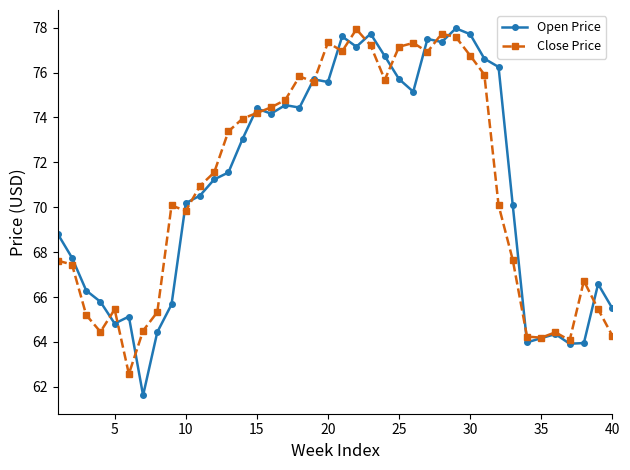

True or false: Open Price has more than 1 interior local peaks.

True